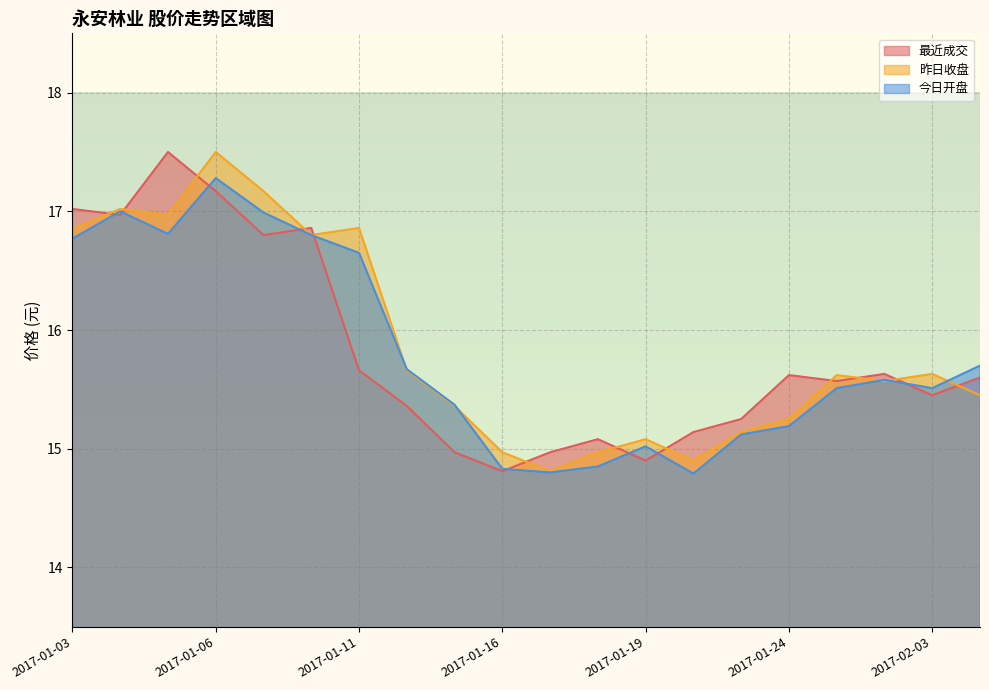

Which series has the largest range (max minus min)?

最近成交